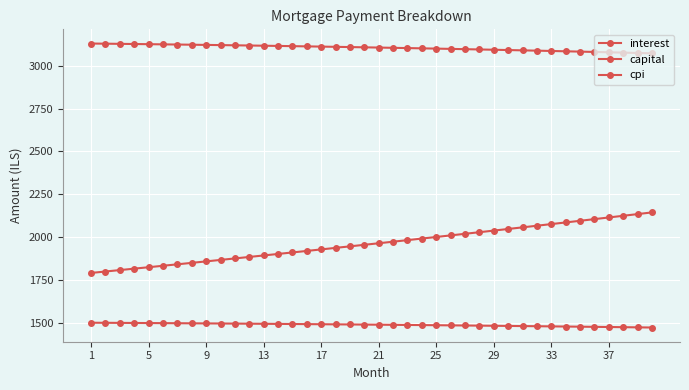

Does the chart have visible grid lines?

Yes